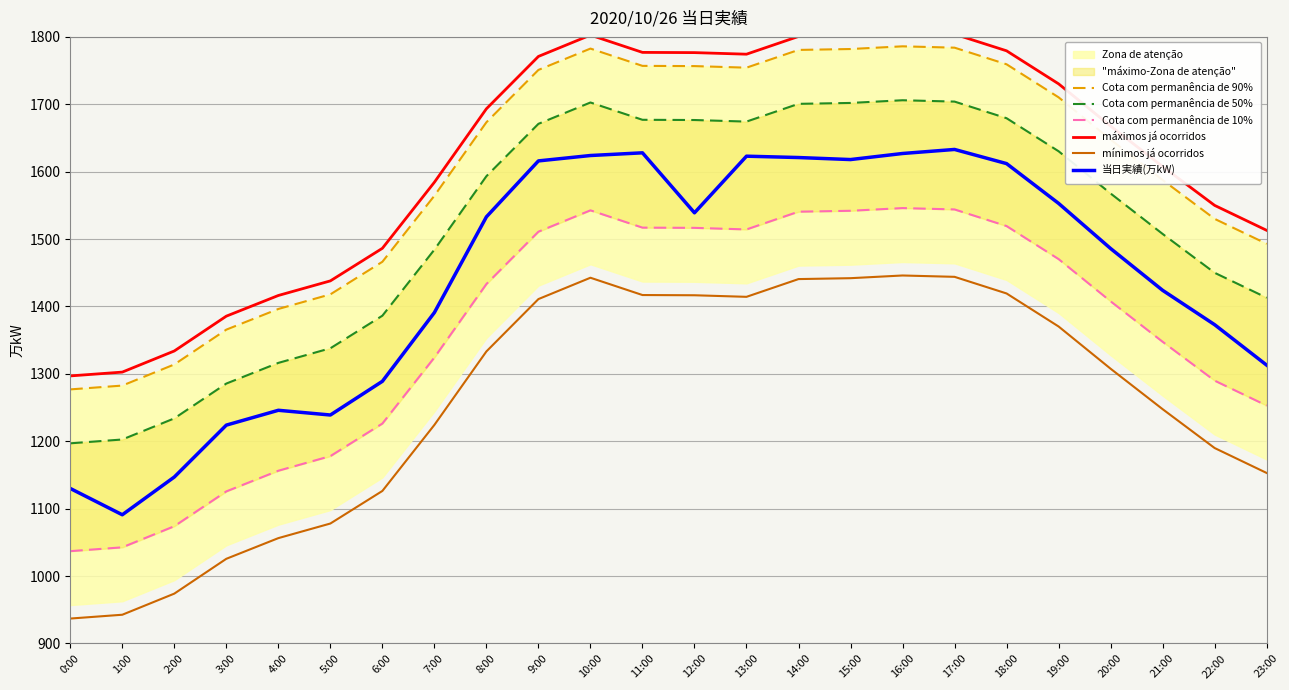

True or false: máximos já ocorridos has more than 2 points higher than both neighbors.

False